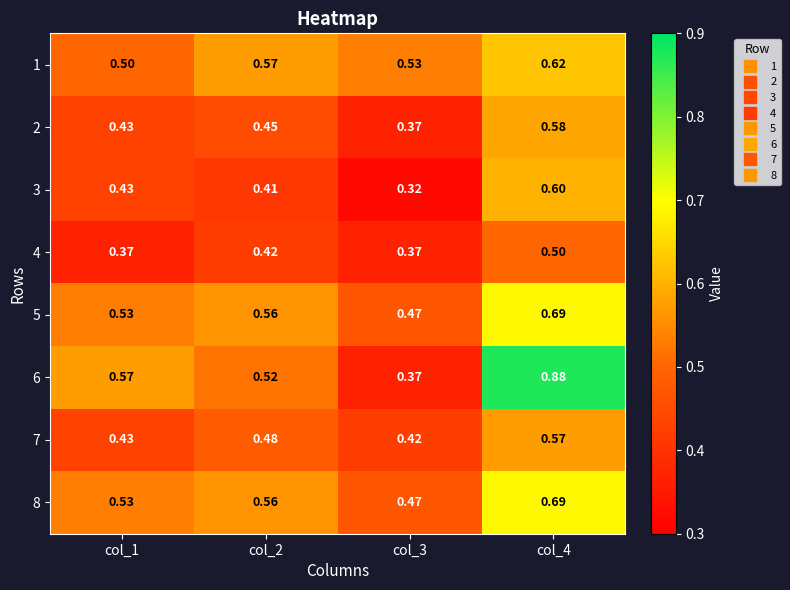

Is the value of 5 at col_4 greater than the value of 8 at col_3?

Yes